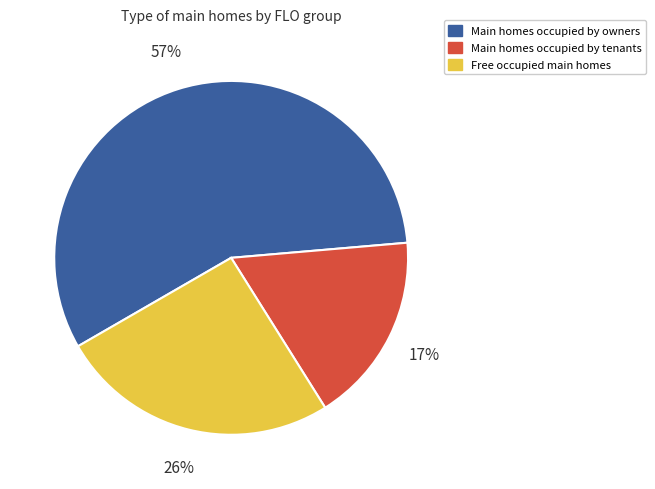

To the nearest percent, what portion does Main homes occupied by tenants represent?

17%